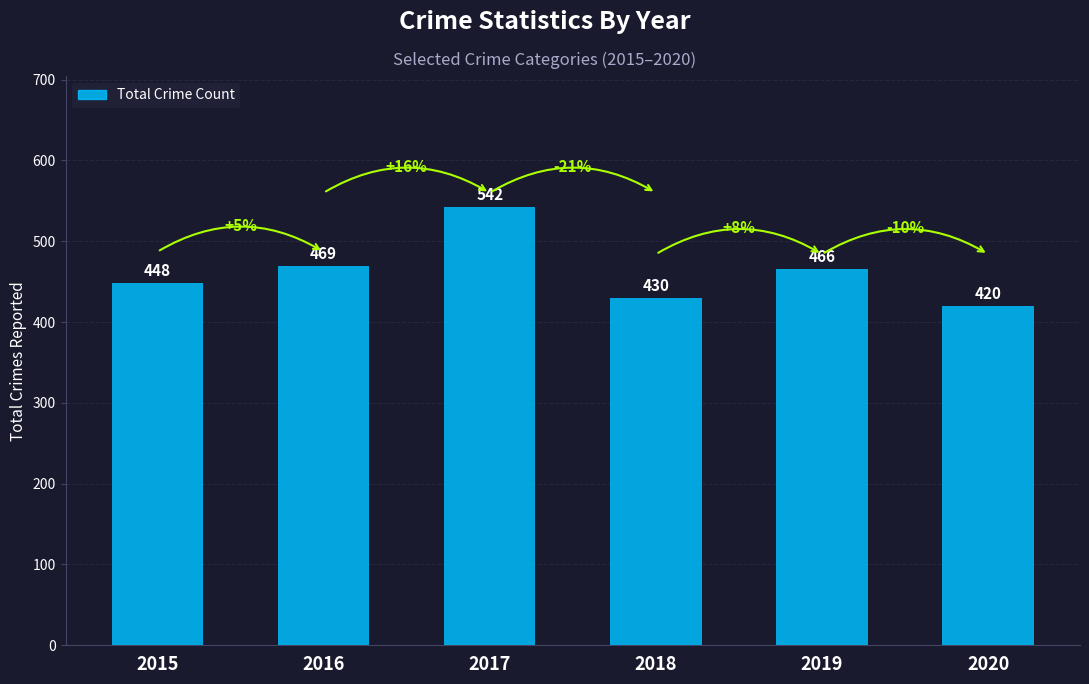

How many distinct data groups are displayed?

1